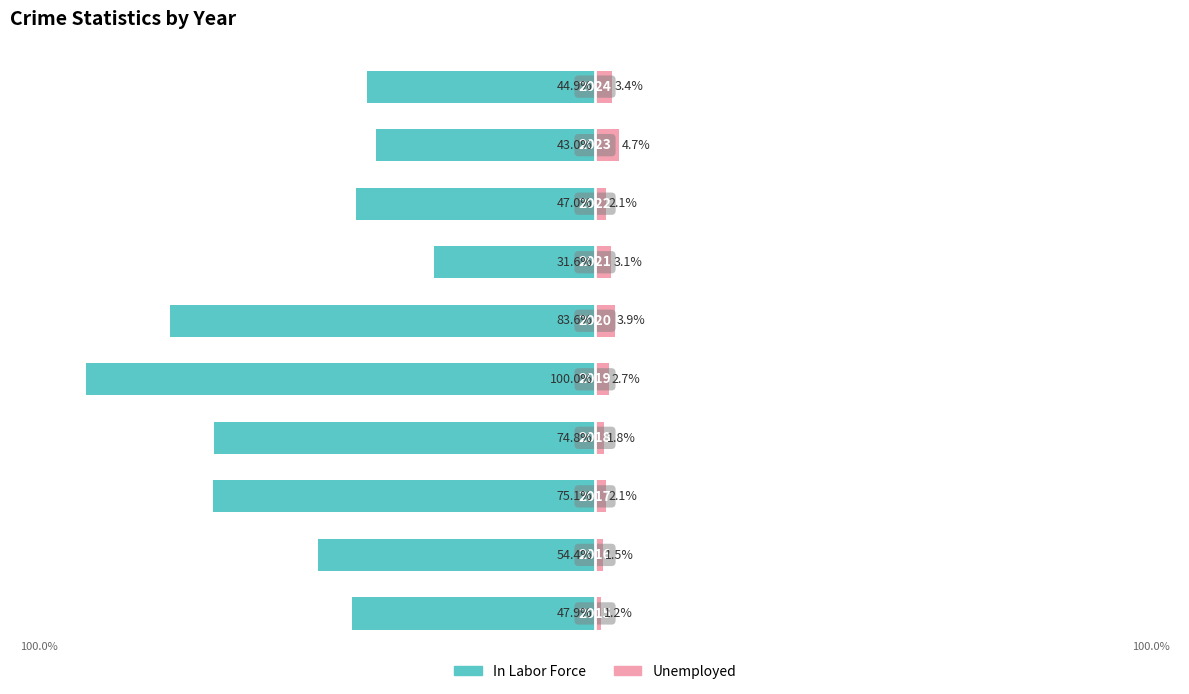

How many bars are there in each group?

2